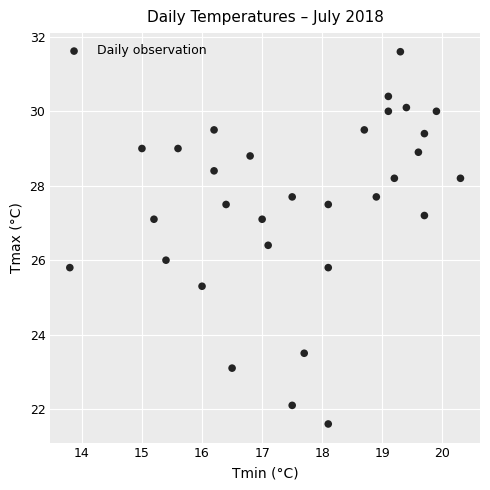

What is the range of X values (max minus min)?

6.5